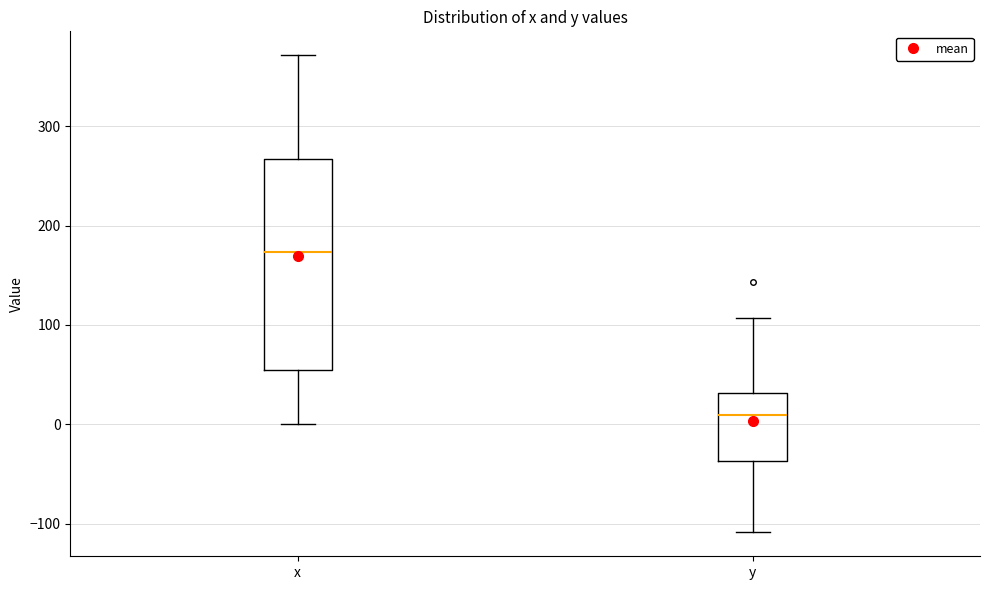

Reading left to right, read every box against the y-axis: the position of its median line, the range the box covers, and the ends of its whiskers. The values are not printed on the chart, so give them approximately, as read against the axis.

x: median 170, box 50 to 270, whiskers 0 to 370
y: median 10, box -40 to 30, whiskers -110 to 110